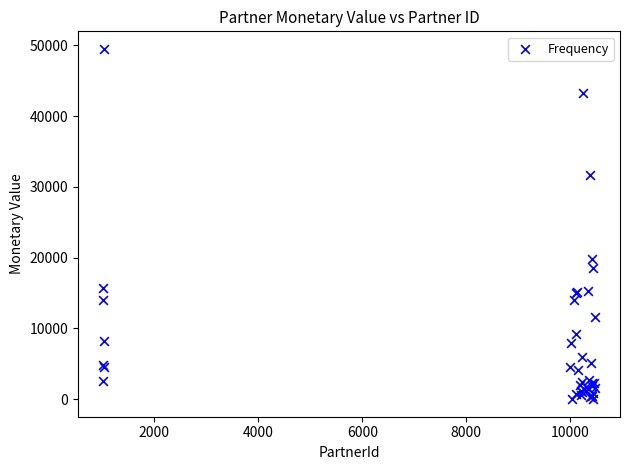

What Y value in the scatter plot is closest to 24758?

19788.7